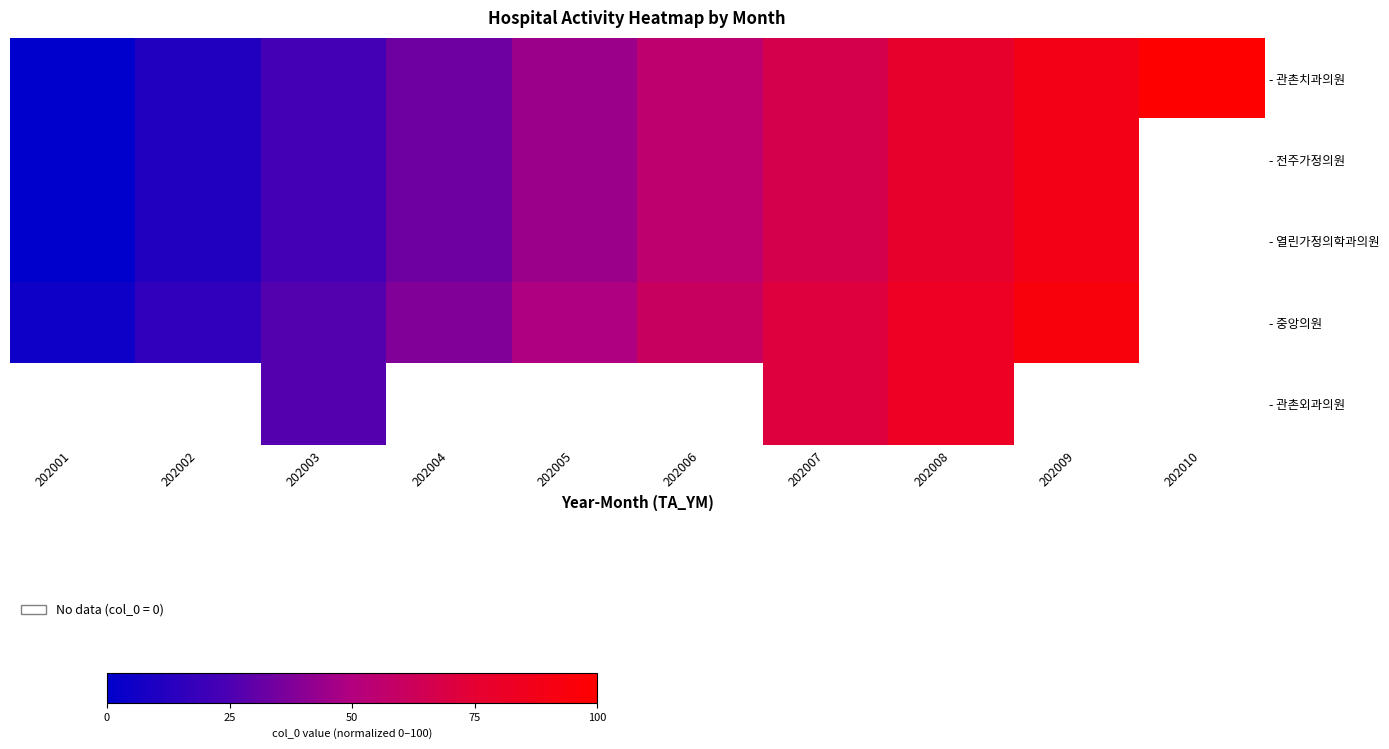

At how many categories does at least one series exceed 41?

6